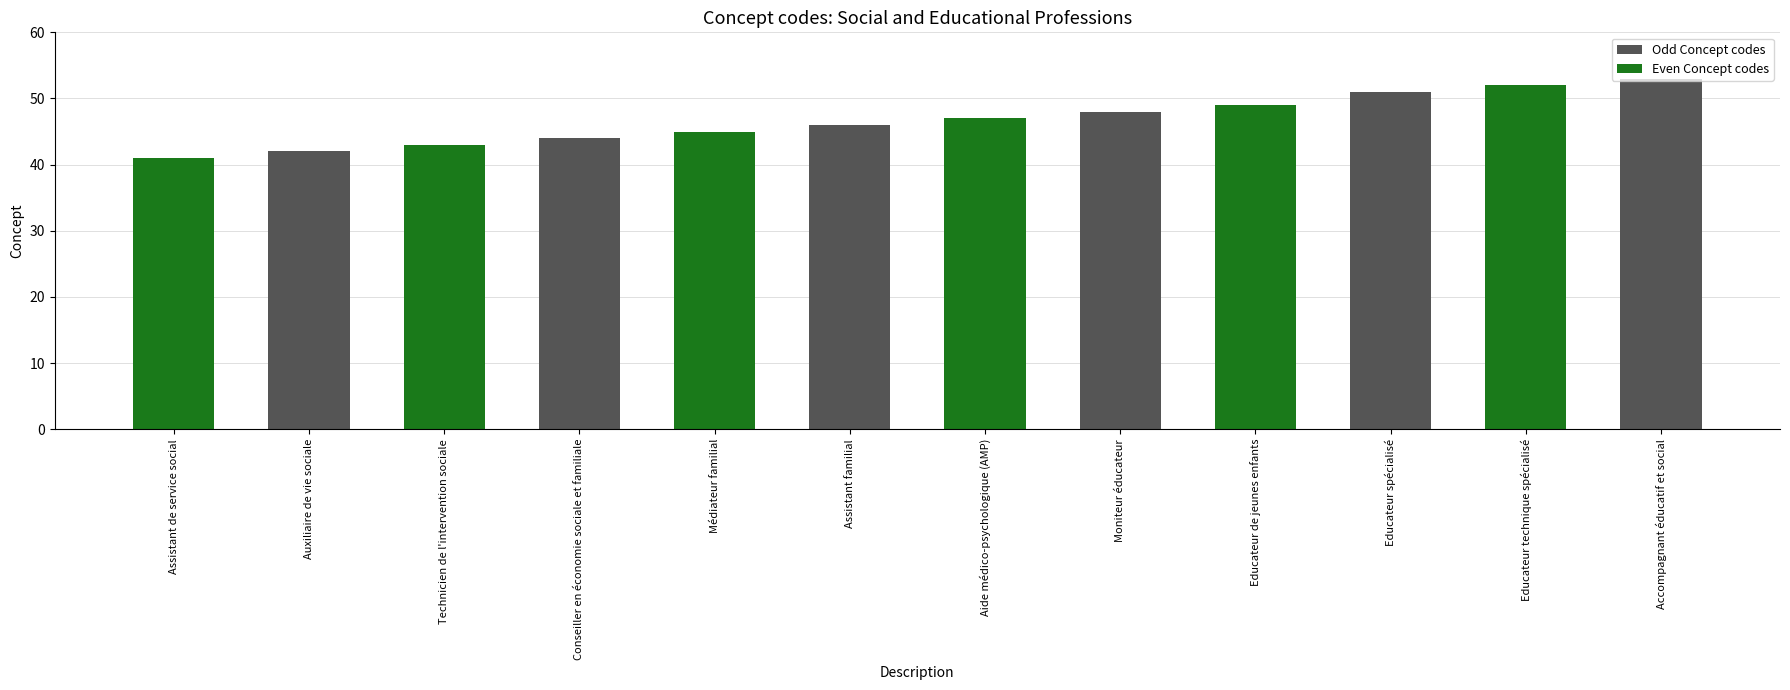

True or false: the data shows 74 at Assistant de service social.

False